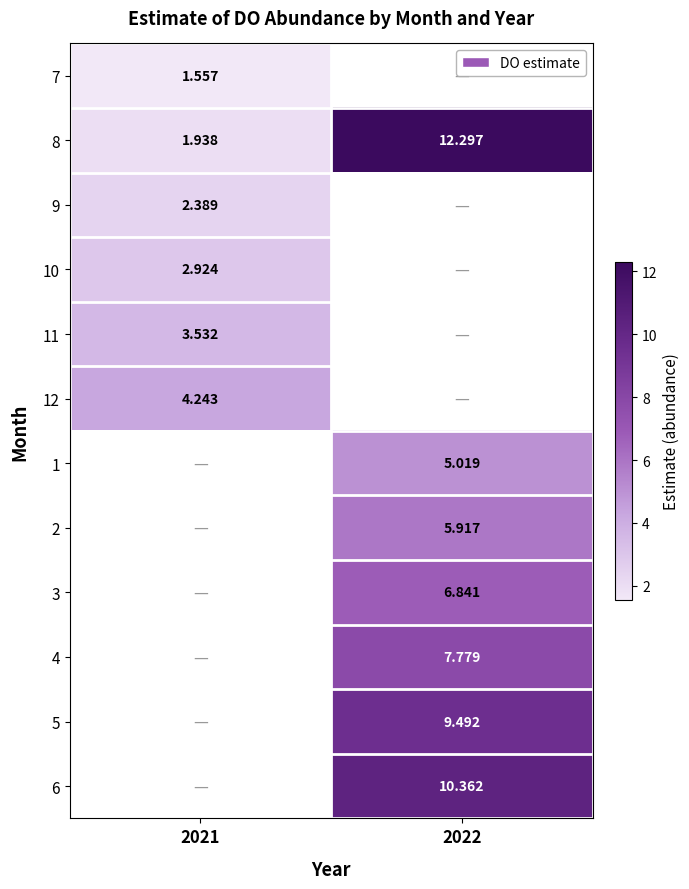

Is the value of 12 at 2021 greater than the value of 11 at 2021?

Yes